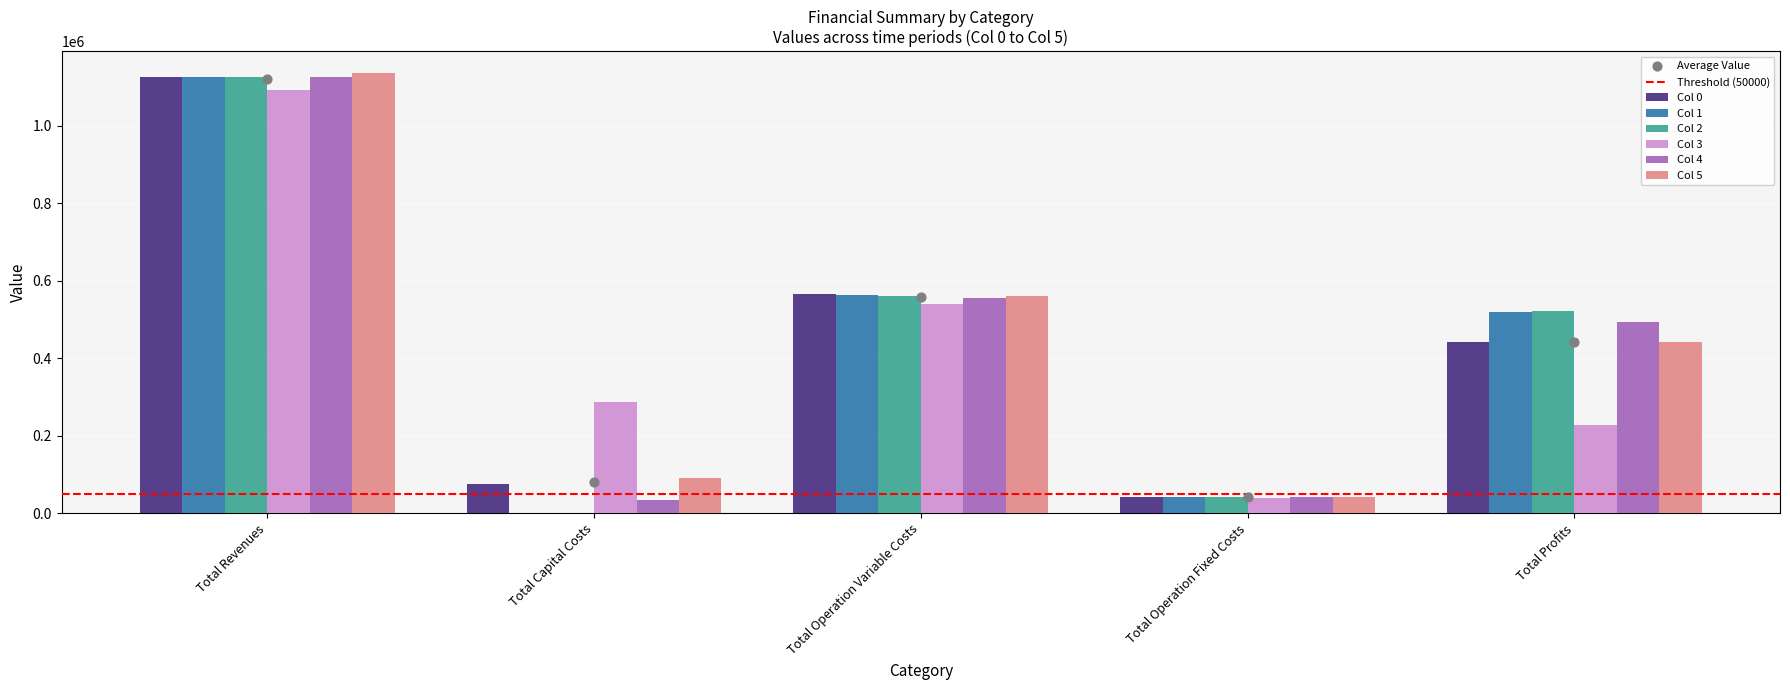

What is the total value across all series at Total Revenues?

6731329.2